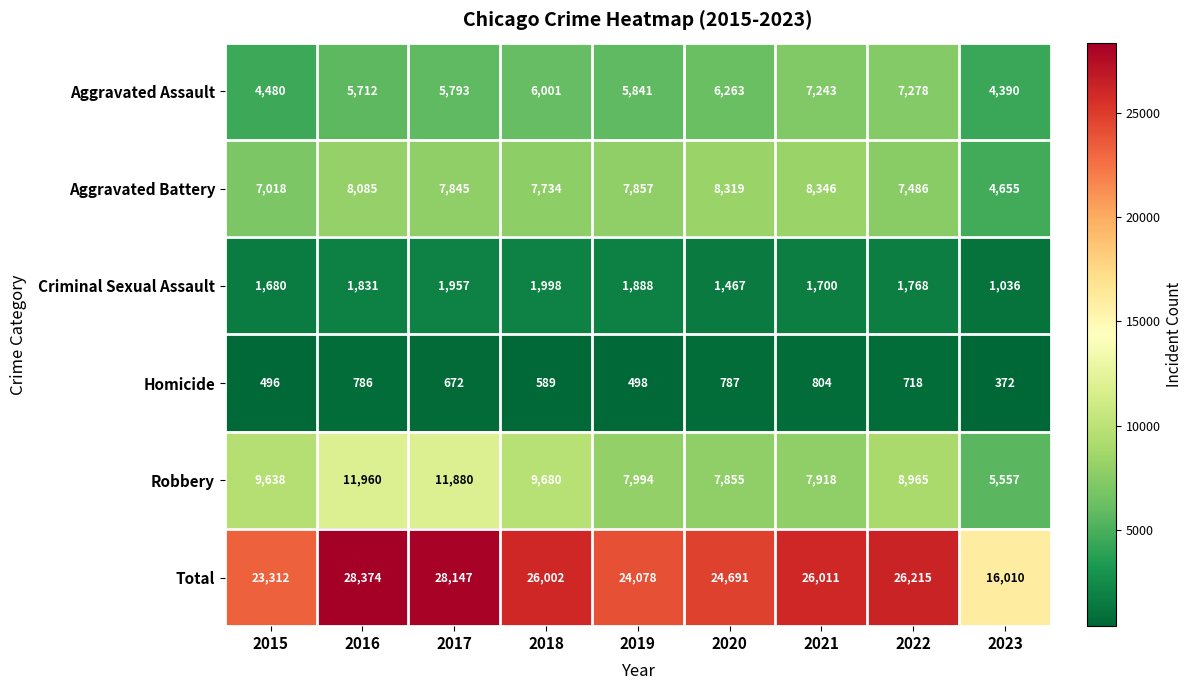

The Robbery series shows 11880 at 2017. True or false?

True